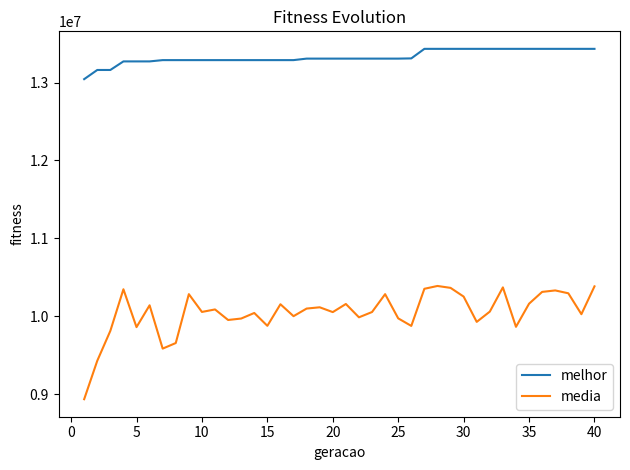

Which series has the largest total across all categories?

melhor